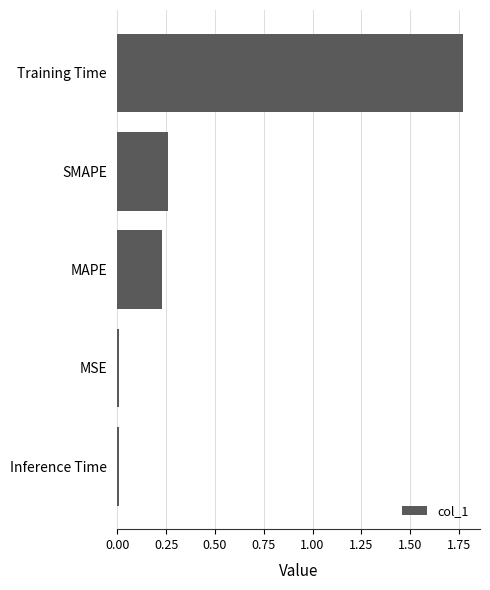

The chart shows a value of 0.0 at Inference Time. True or false?

True